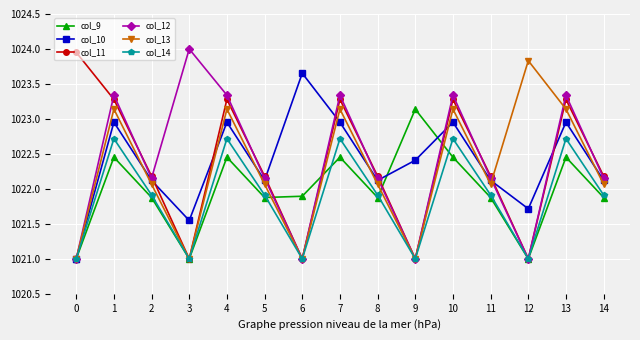

At how many categories does at least one series exceed 1022?

15